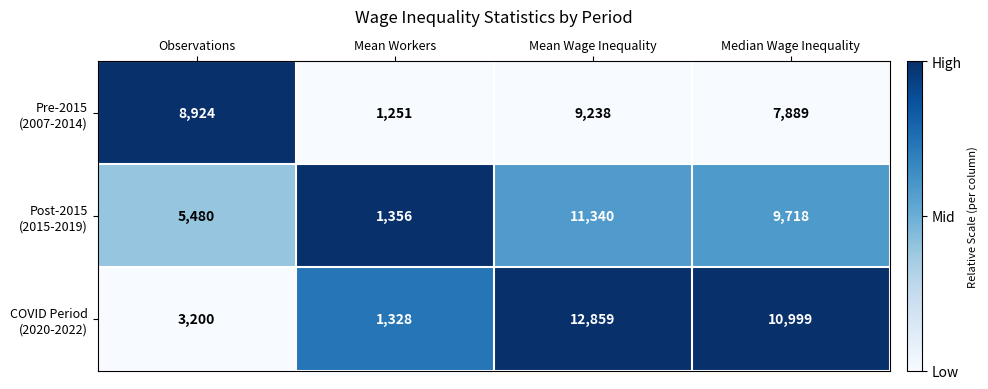

What is the total value across all series at Median Wage Inequality?

28606